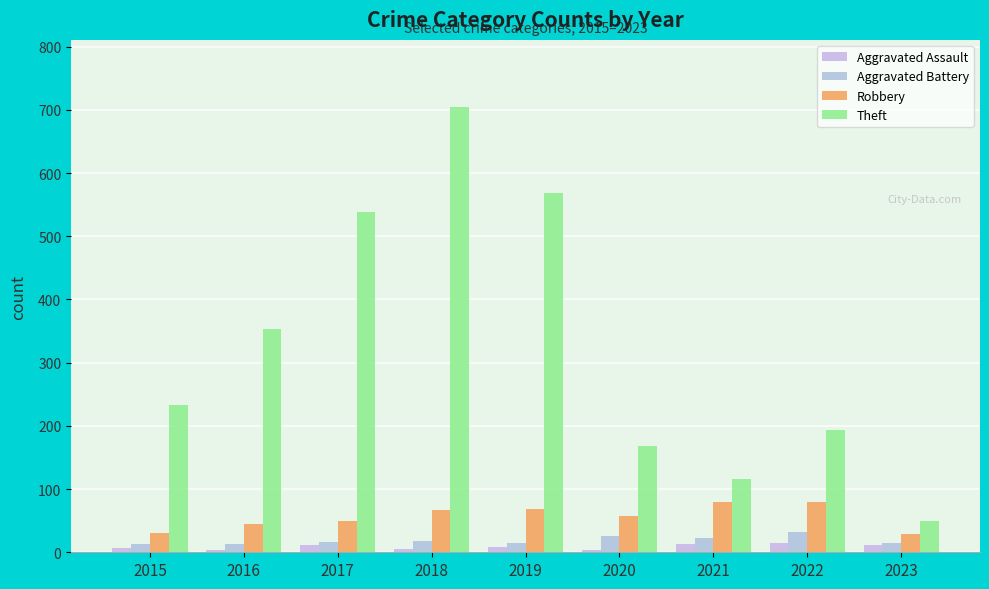

What is the lowest value of the Robbery series?

29